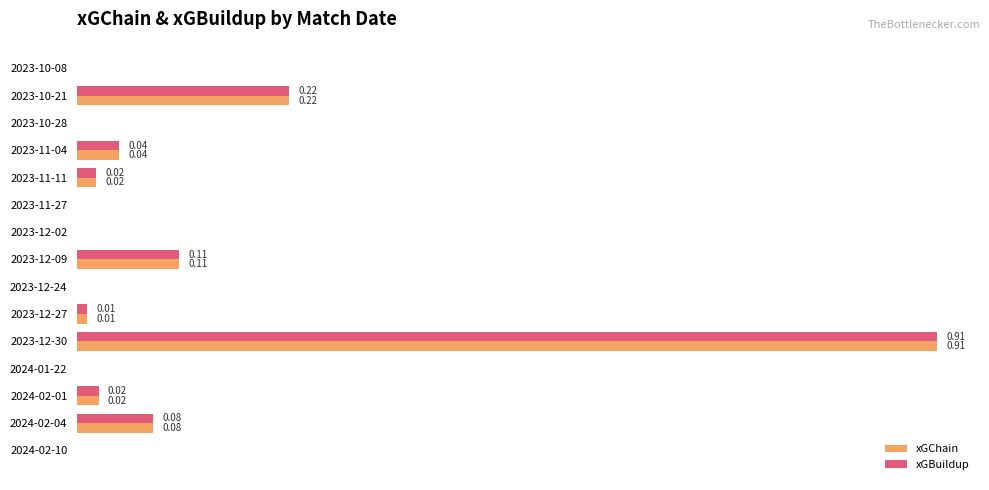

Is the value of xGBuildup at 2024-02-01 greater than the value of xGChain at 2023-12-02?

Yes